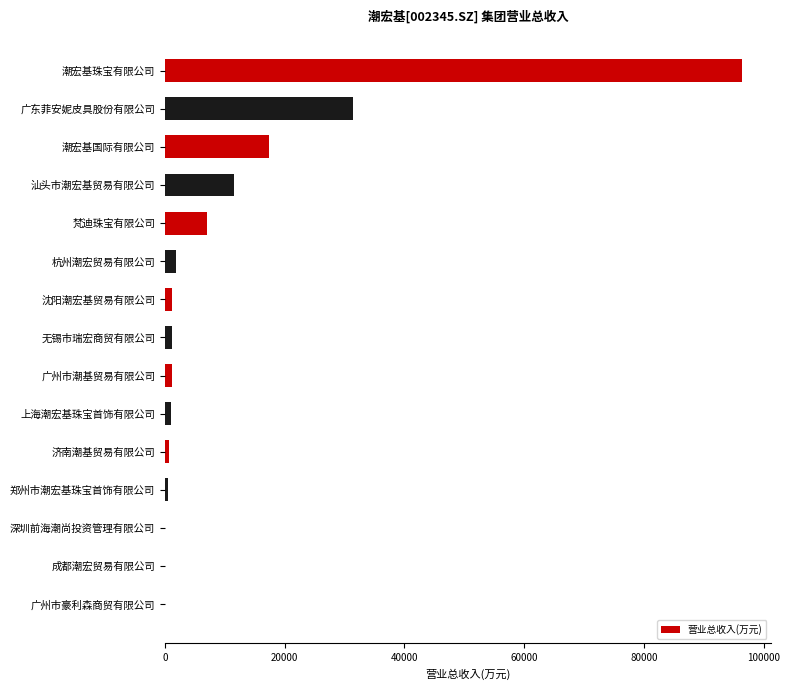

The chart shows a value of 96459.1 at 潮宏基珠宝有限公司. True or false?

True